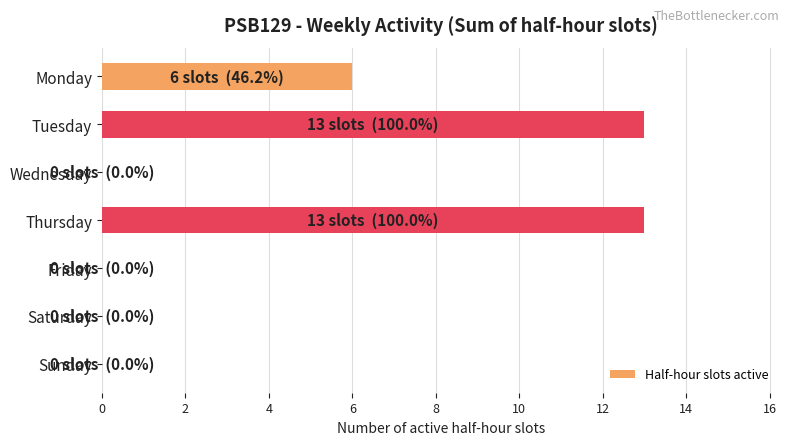

Reading top to bottom, list all the values displayed in this chart.

Monday=6	Tuesday=13	Wednesday=0	Thursday=13	Friday=0	Saturday=0	Sunday=0